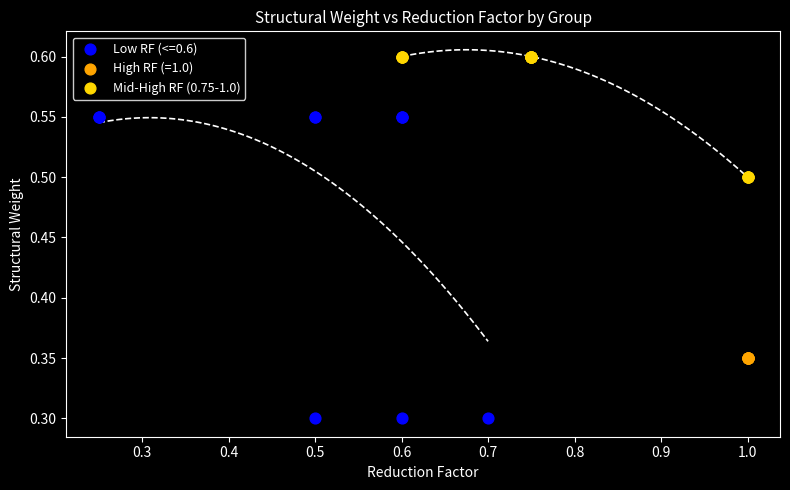

Which series reaches the maximum Y coordinate?

Mid-High RF (0.75-1.0)